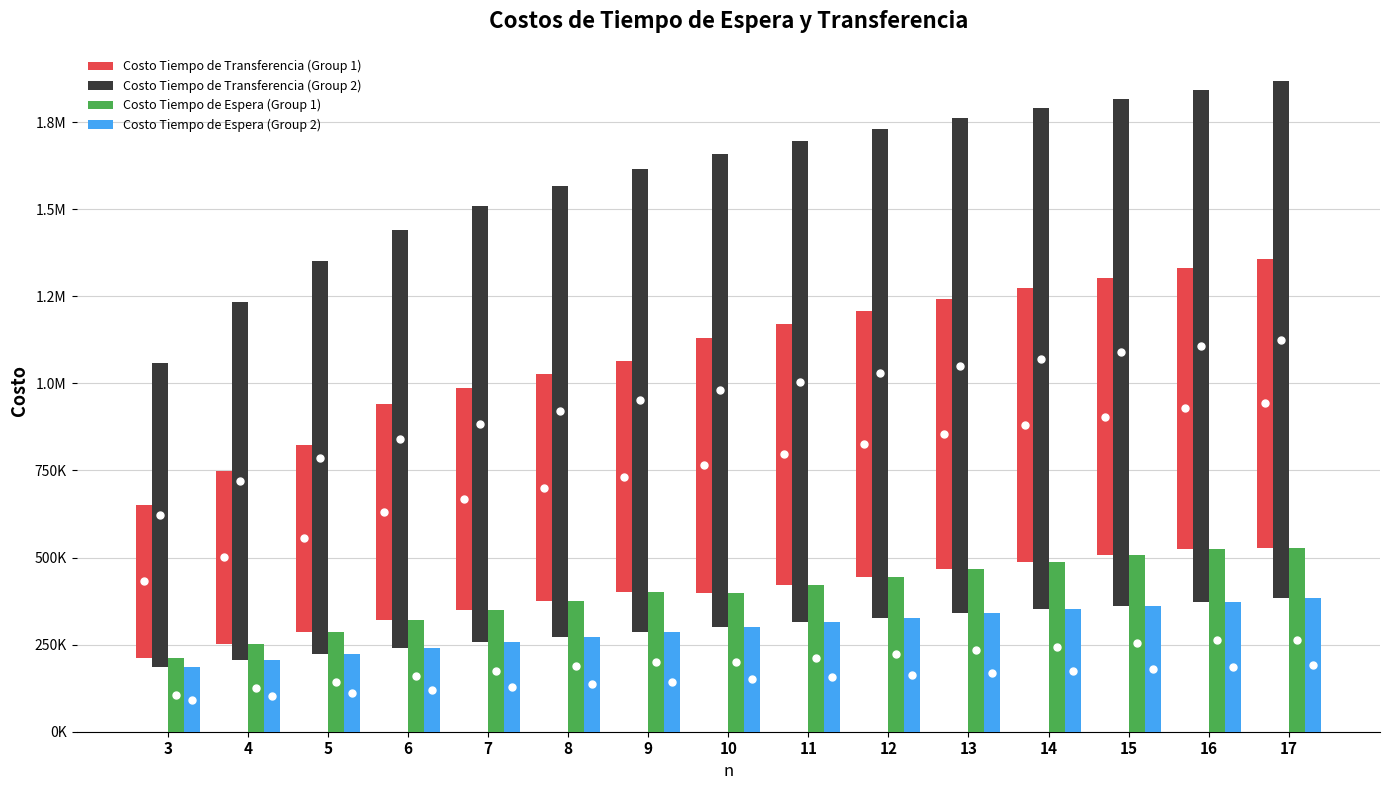

Is the value of Costo Tiempo de Transferencia (Group 2) at 5 greater than the value of Costo Tiempo de Espera (Group 2) at 15?

Yes